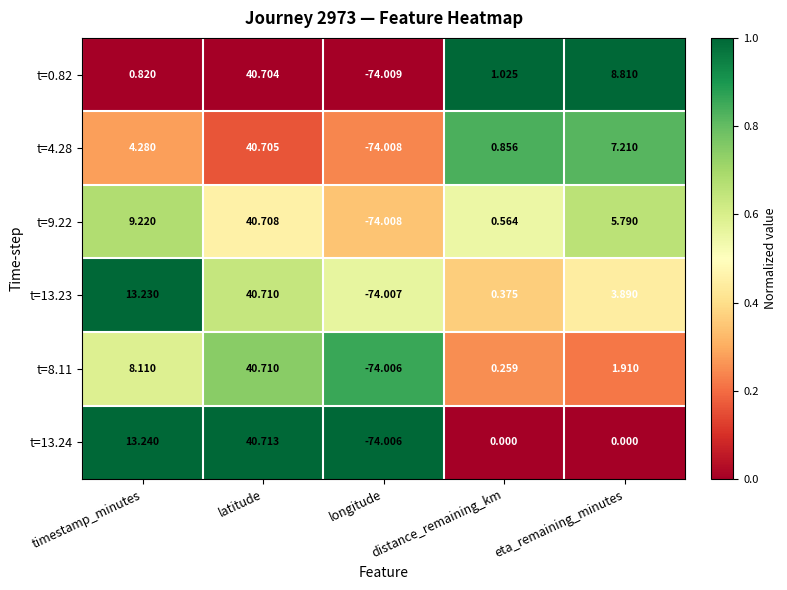

At which category is the sum across all series the highest?

latitude